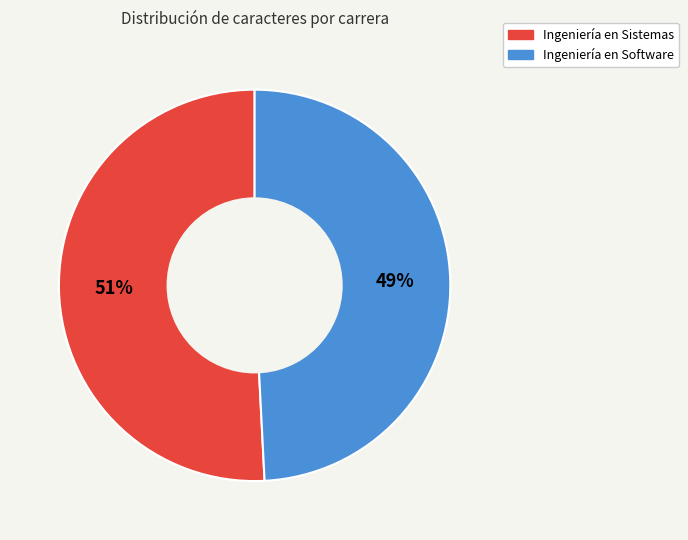

Count the number of slices in the pie.

2